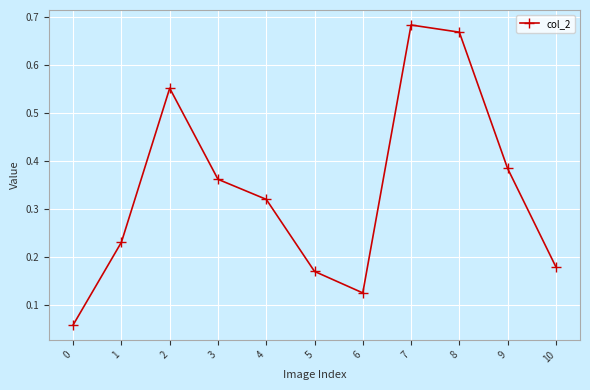

What is the sum of the values at 9 and 6?

0.5